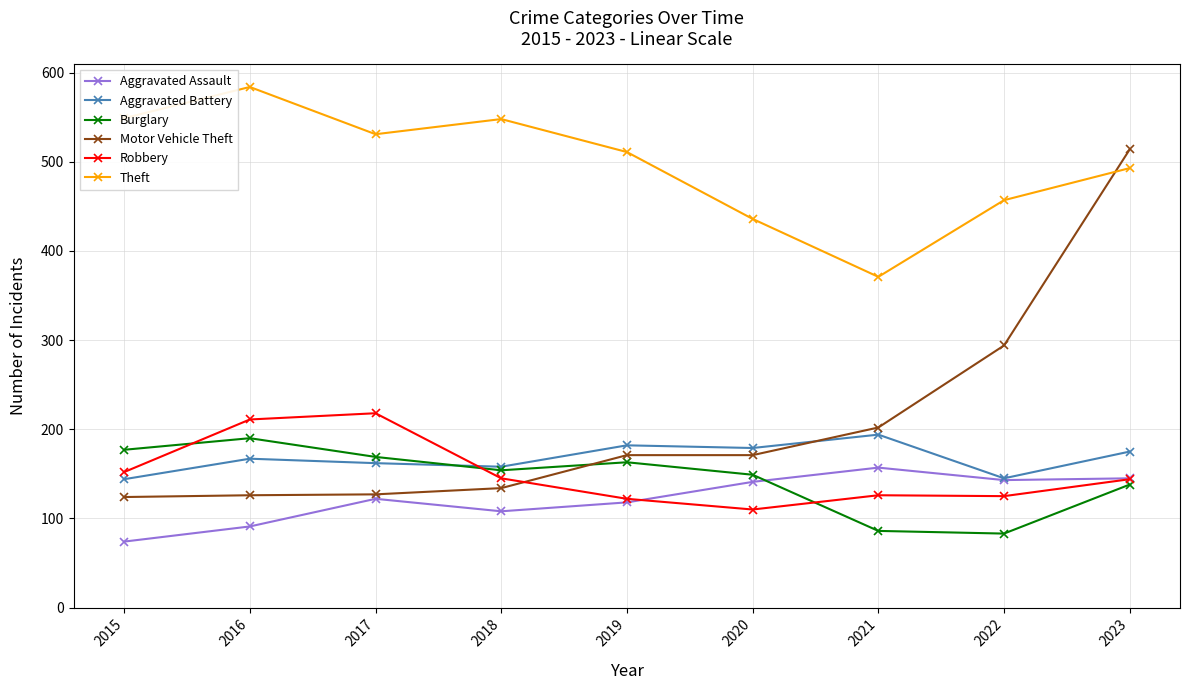

What is the sum of all Theft values?

4480